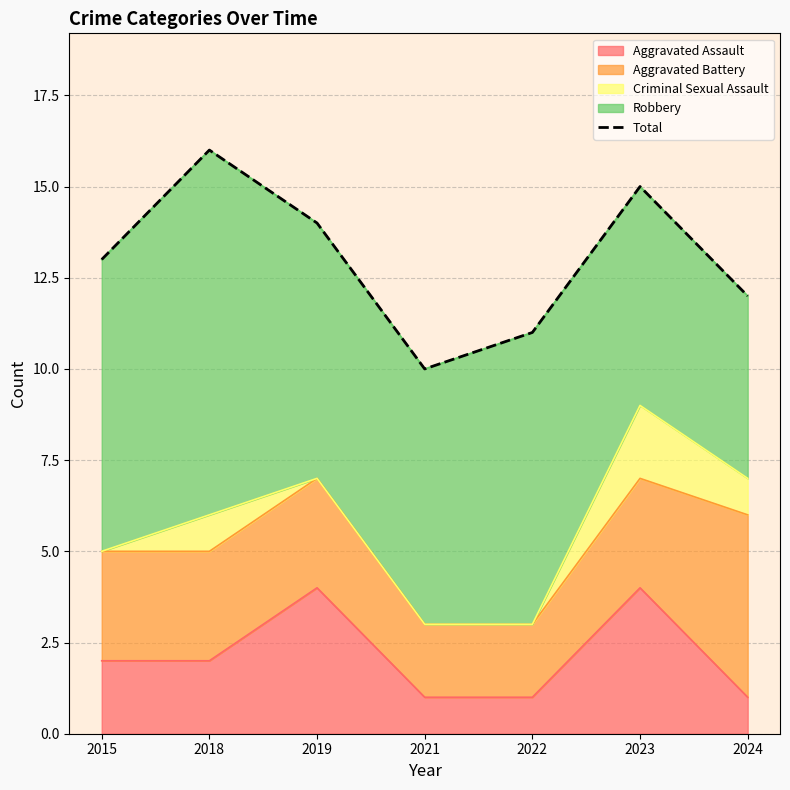

Does the chart display data point markers on the line(s)?

No